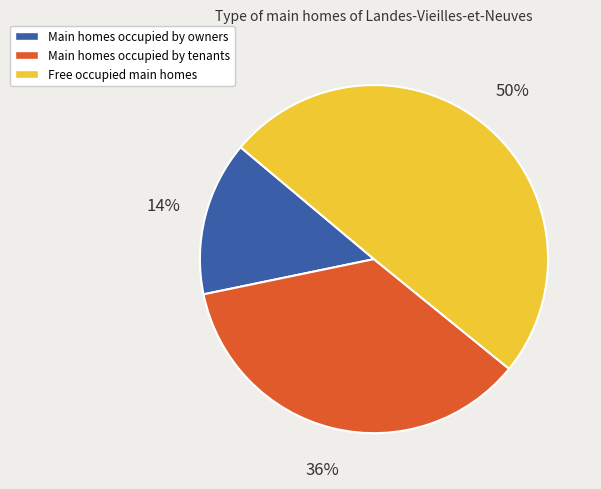

To the nearest percent, what is the average slice percentage?

33%